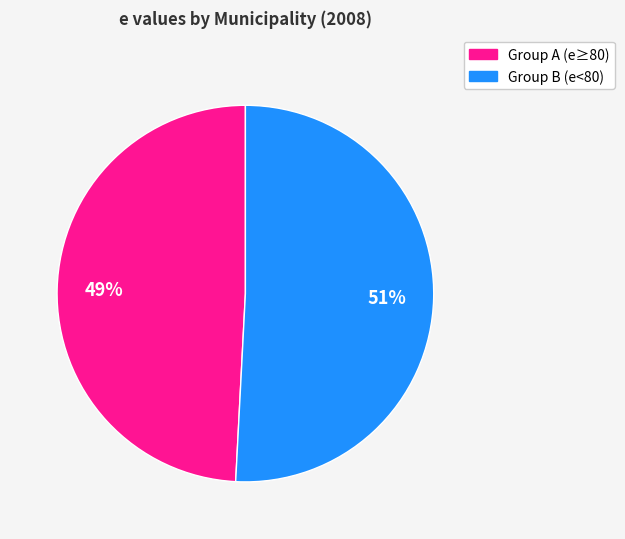

Does any single category account for the majority?

Yes